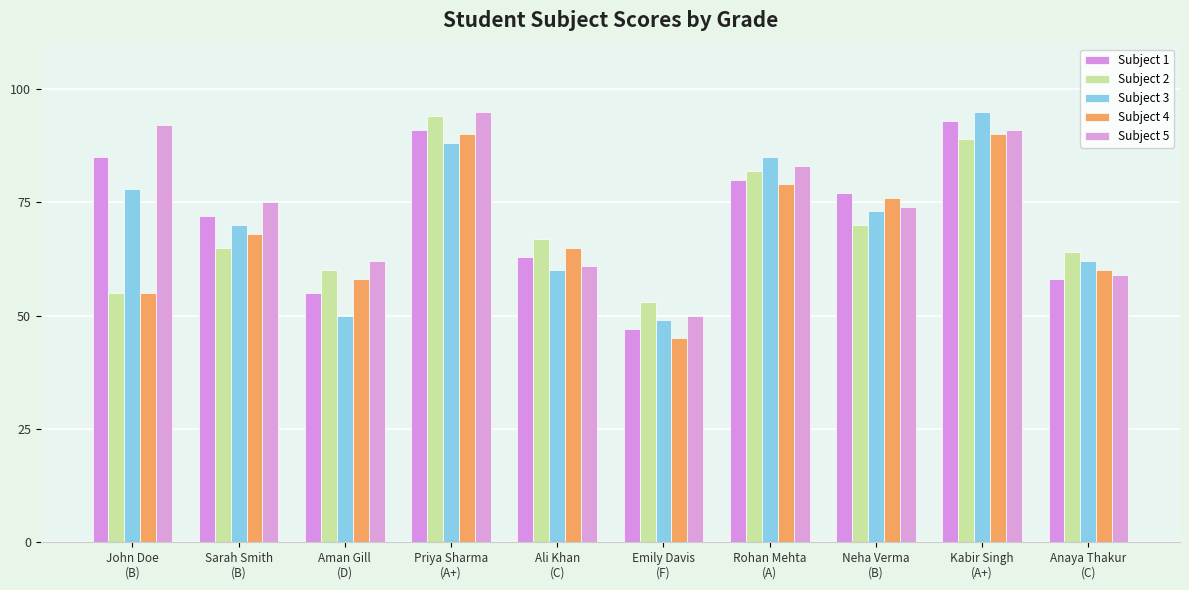

How many distinct data groups are displayed?

5